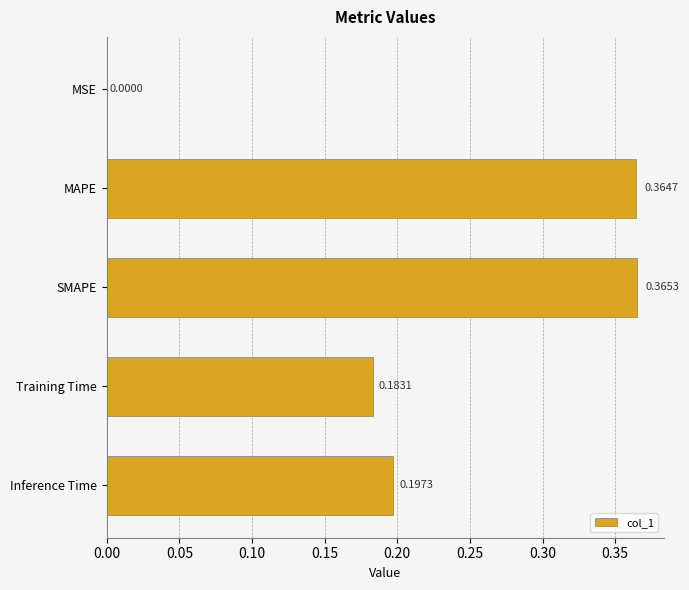

What is the sum of all values?

1.1